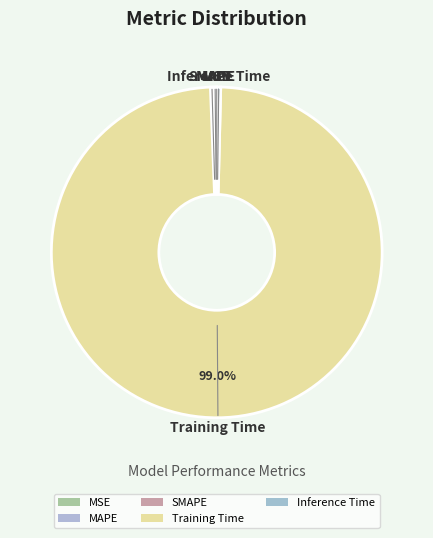

What is the change in value from SMAPE to Training Time?

+3.1